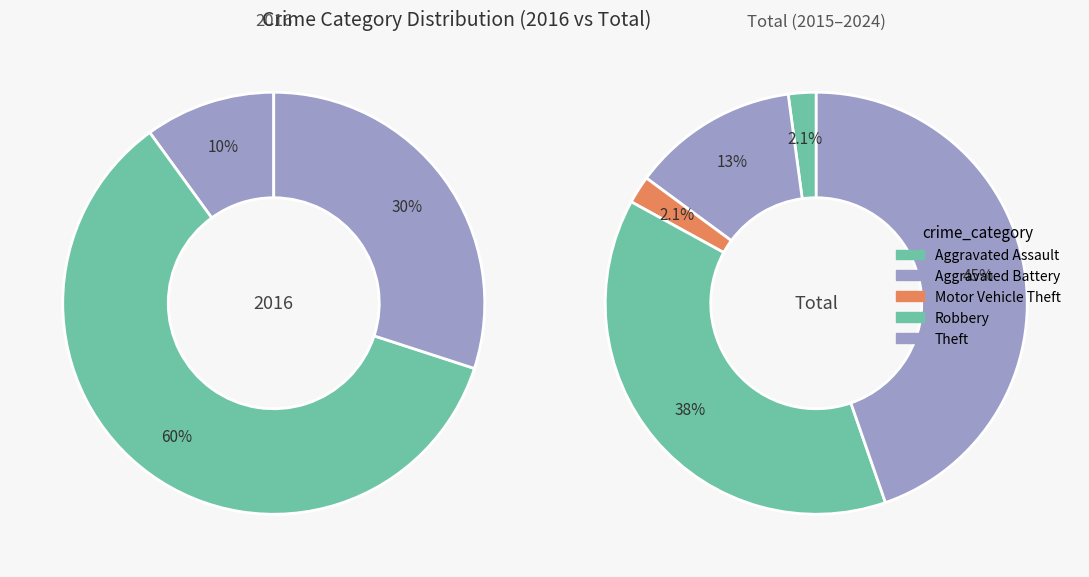

How many segments does this pie chart have?

5